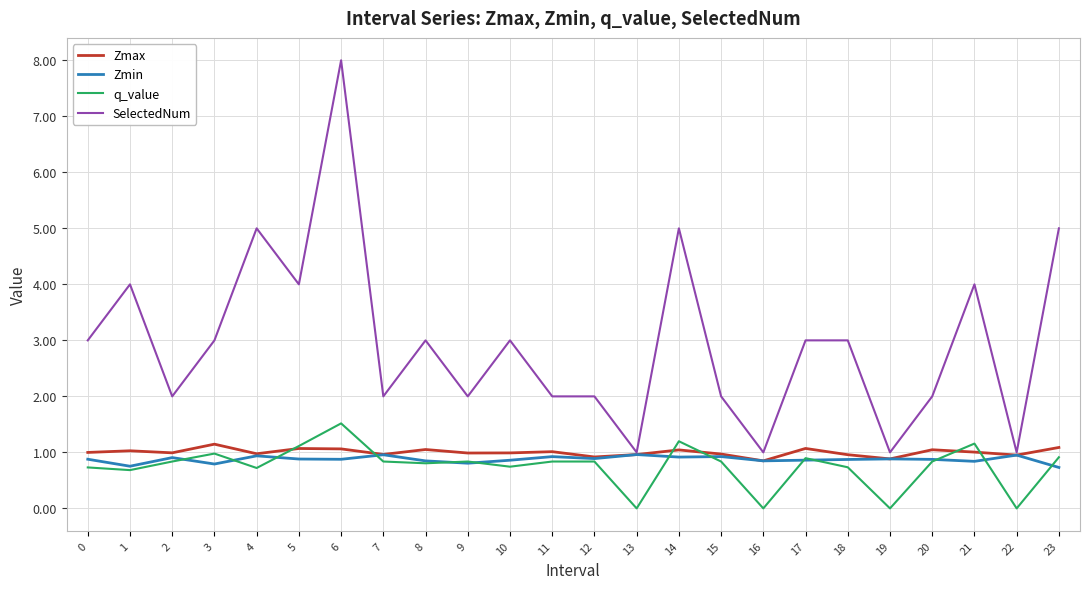

What is the difference between the second highest and minimum values in the Zmin series?

0.2